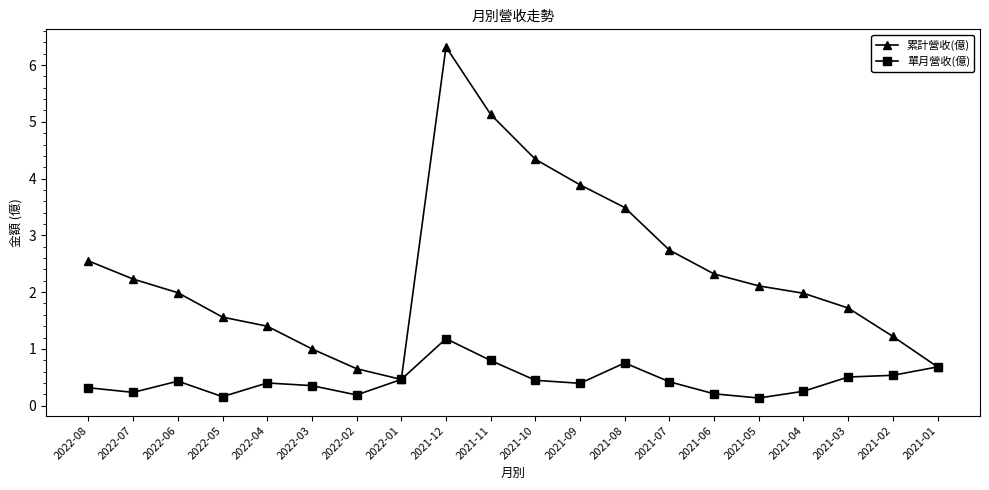

How many lines are shown in the chart?

2